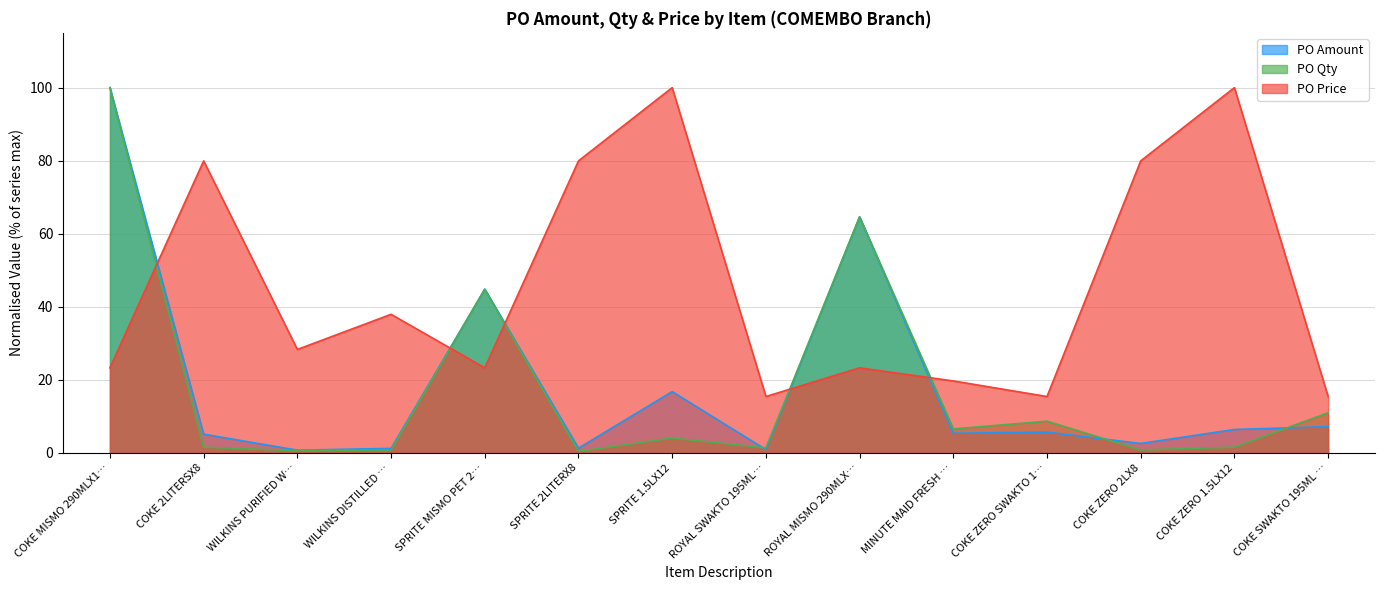

Which series has the largest total across all categories?

PO Price